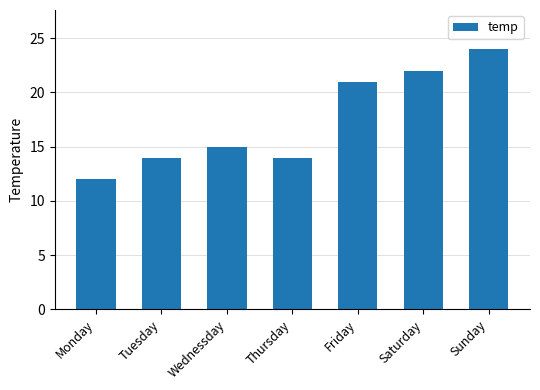

What is the average value?

17